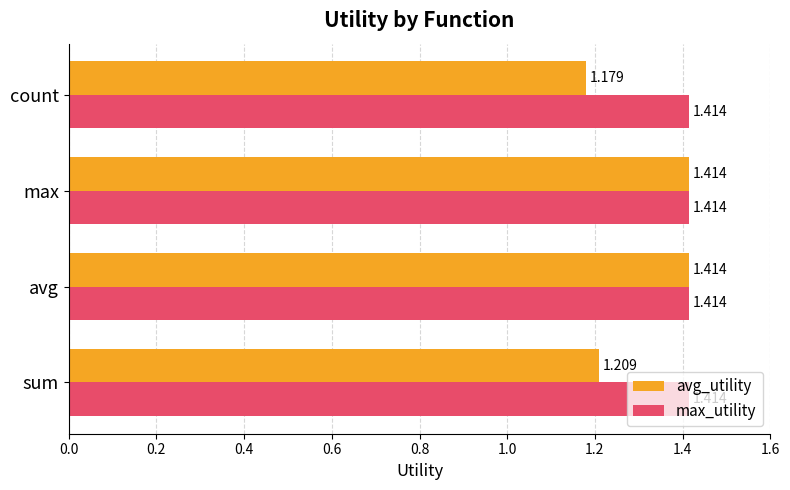

Where is avg_utility nearest to the value 1?

count